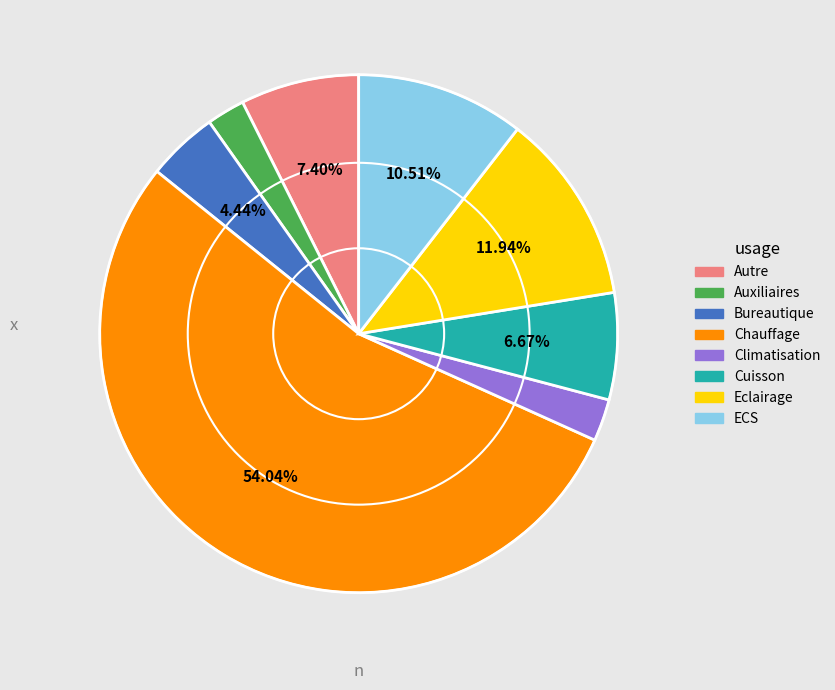

Is there a majority slice in this chart?

Yes